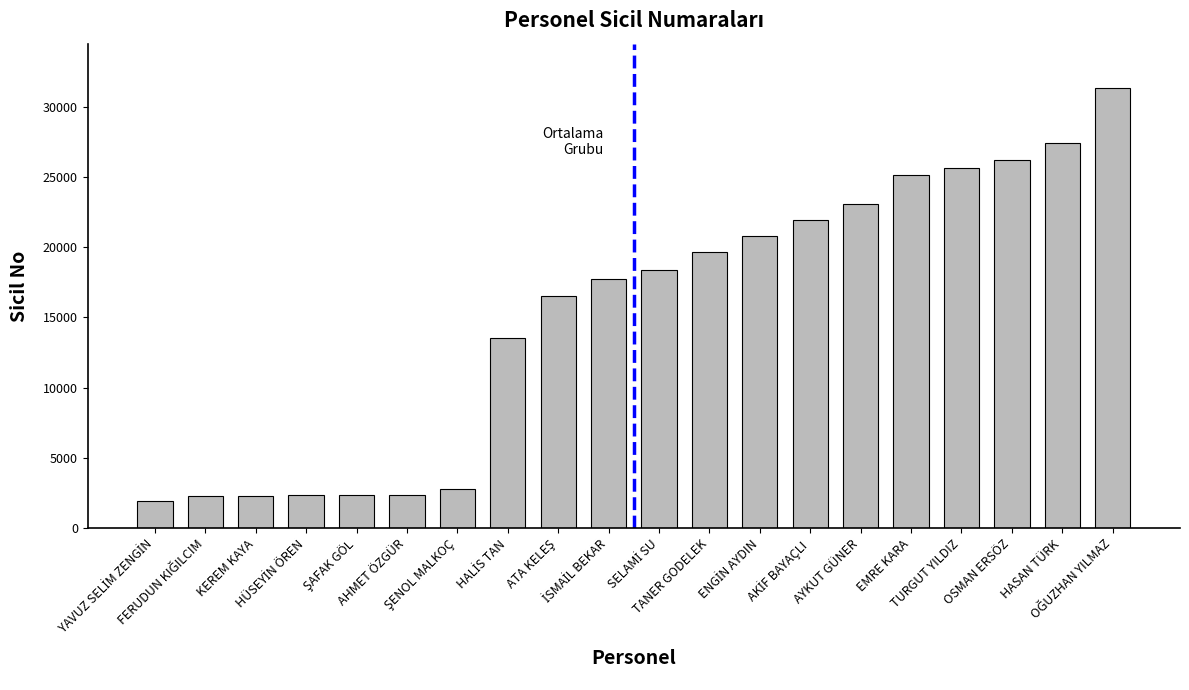

What is the greatest value displayed?

31364